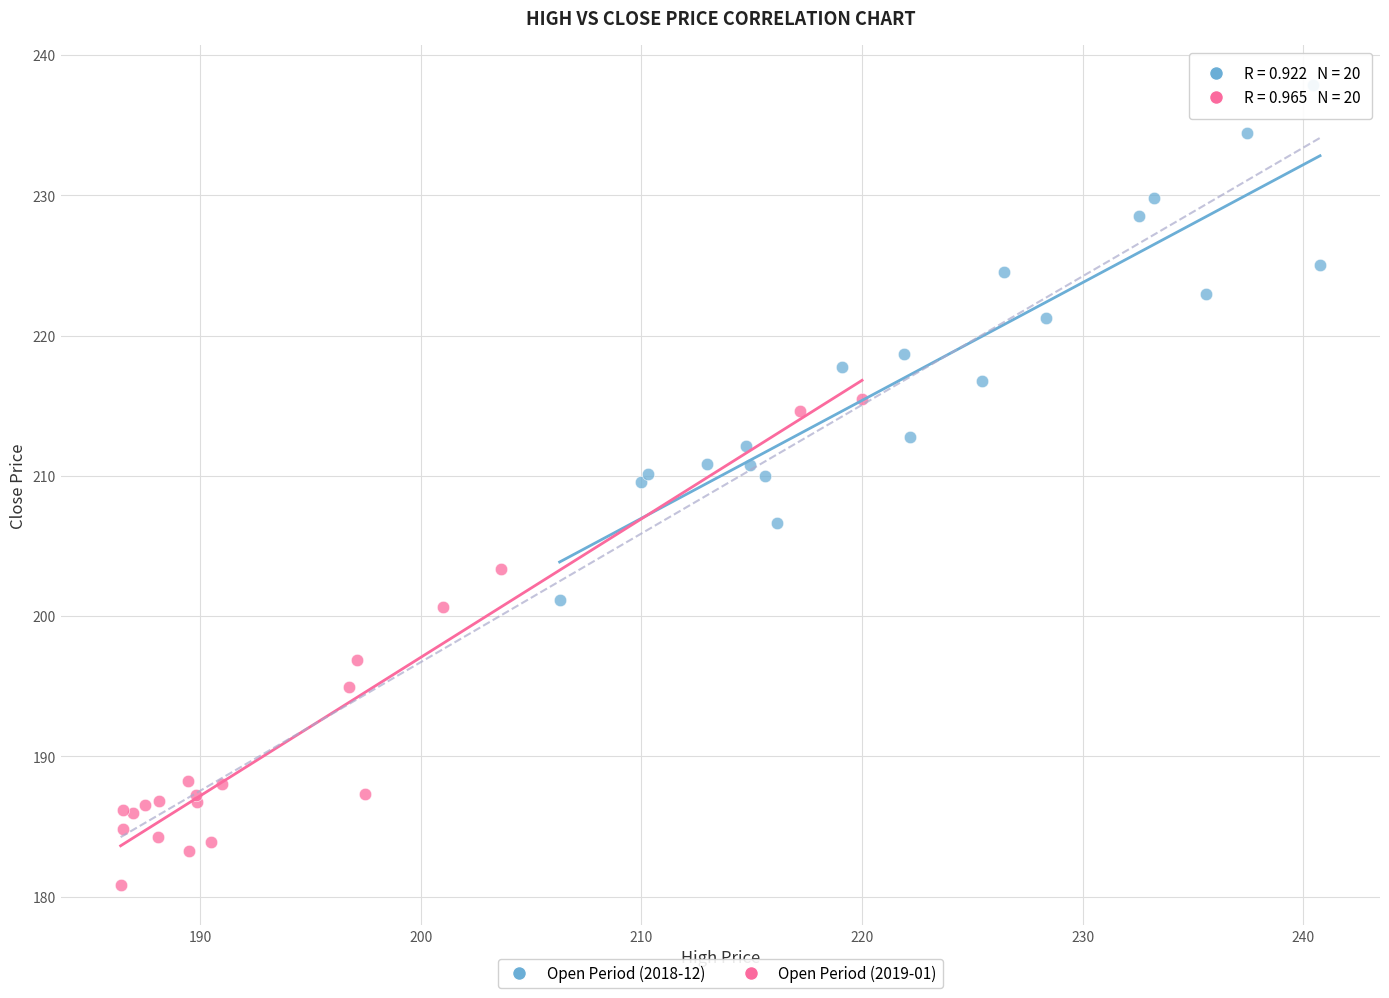

What are all the series names shown in the legend?

Open Period (2018-12), Open Period (2019-01)